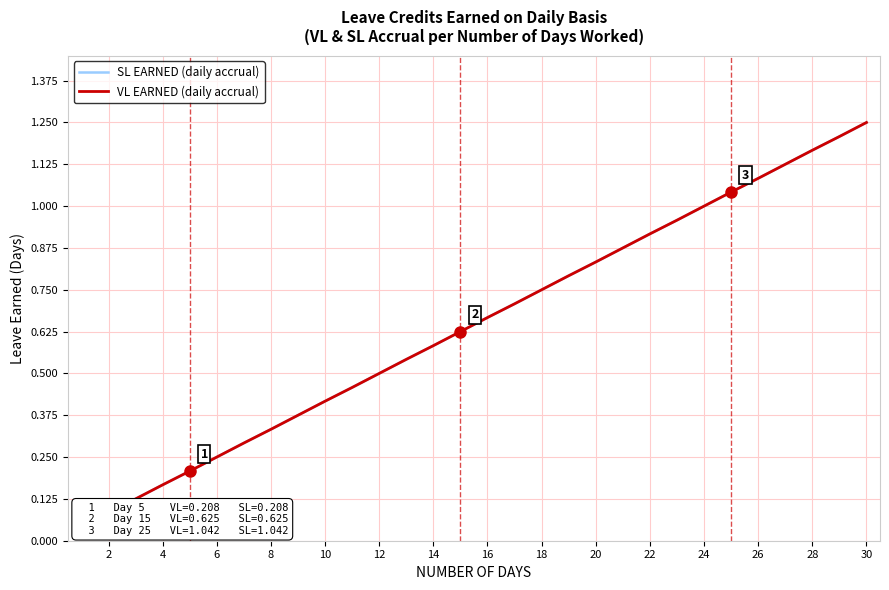

Is the value of SL EARNED (daily accrual) at 20 greater than the value of VL EARNED (daily accrual) at 25?

No